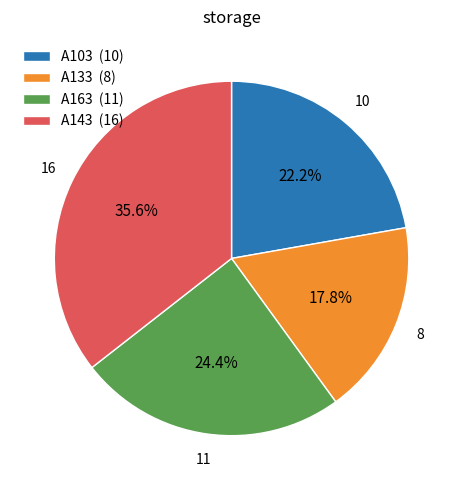

Does A163 (11) account for over 50% of the chart?

No